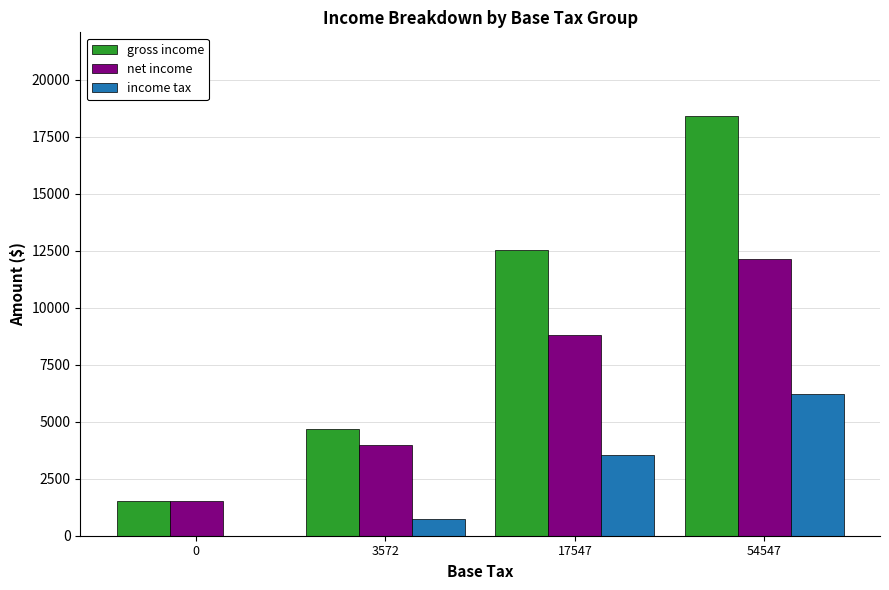

The value of net income at 54547 is 2739. True or false?

False